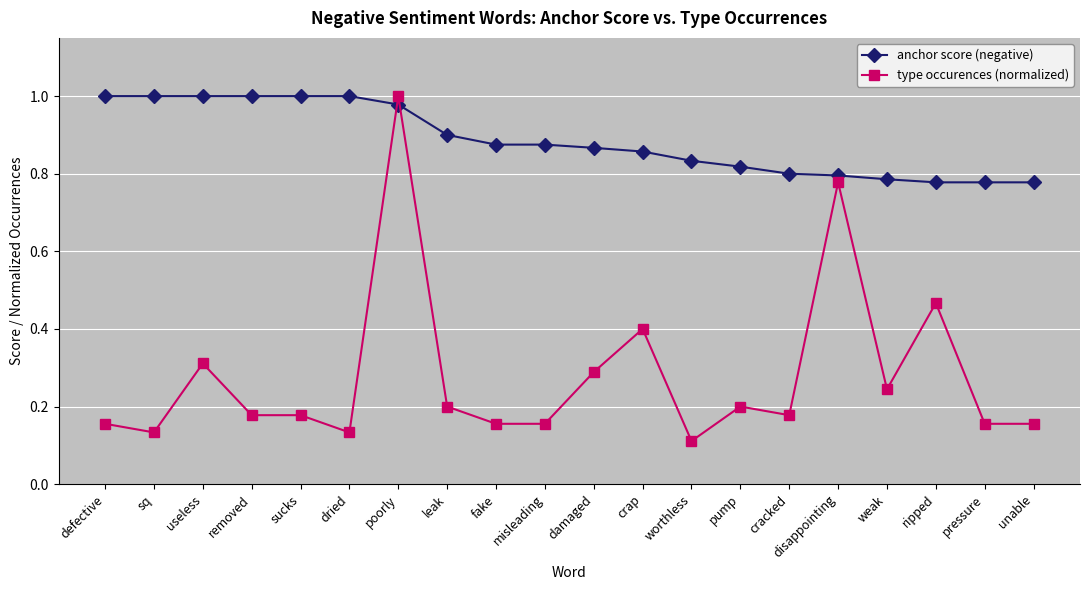

What are all the series names shown in the legend?

anchor score (negative), type occurences (normalized)